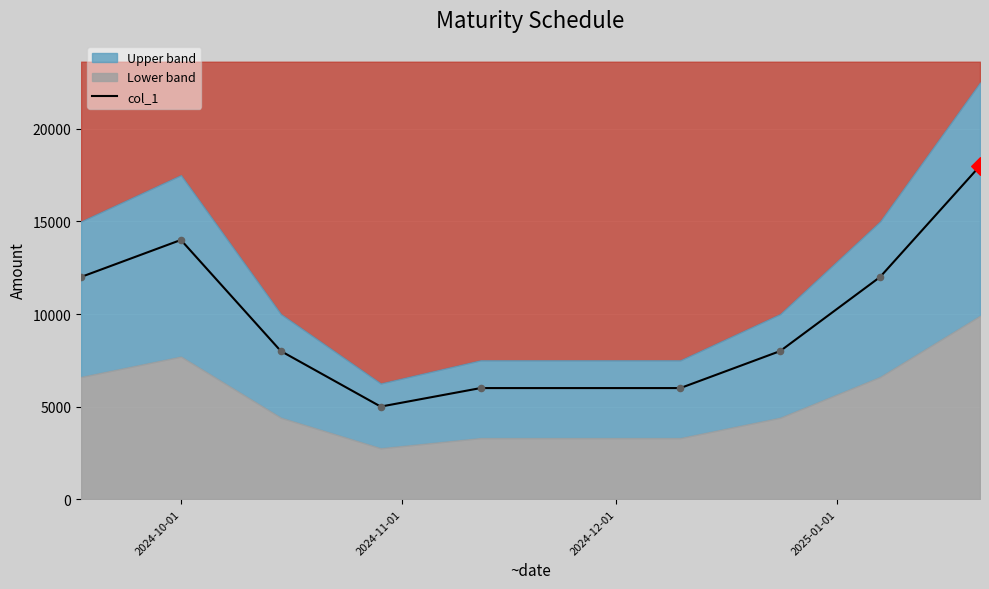

What is the minimum value for col_1?

5000